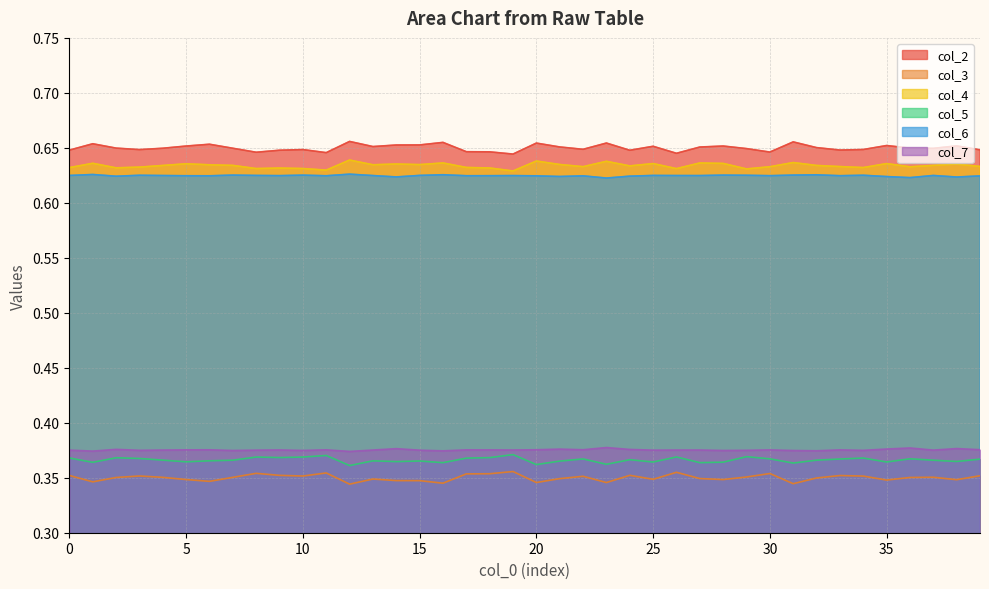

Rank the categories by col_4 value from highest to lowest.

12, 20, 23, 31, 16, 27, 1, 28, 25, 35, 5, 14, 38, 21, 15, 13, 6, 37, 7, 32, 4, 24, 39, 33, 22, 30, 36, 3, 17, 34, 0, 2, 18, 9, 10, 8, 26, 29, 11, 19